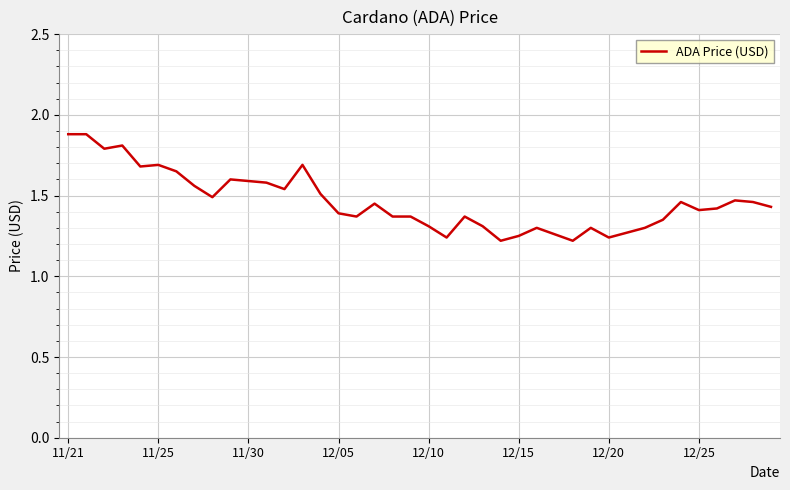

How many distinct data groups are displayed?

1